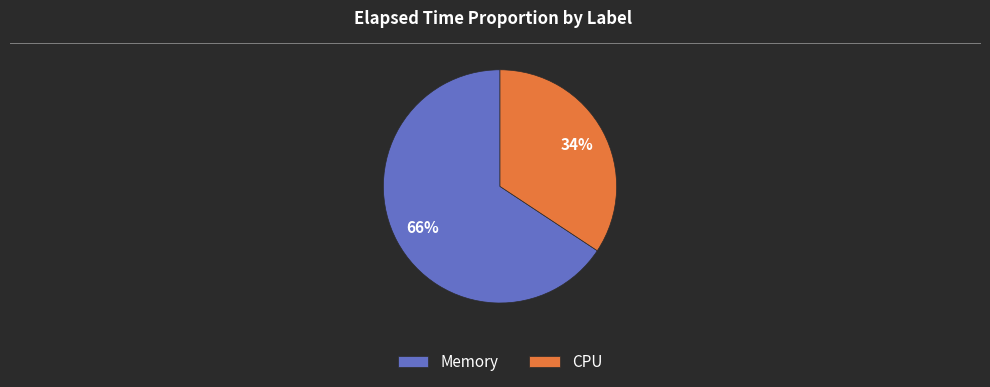

Is there a majority slice in this chart?

Yes